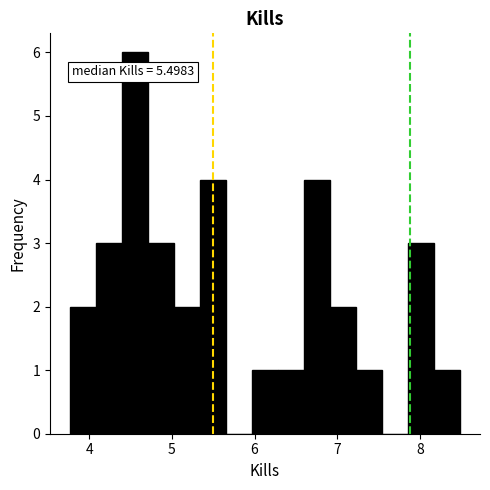

Read against the x-axis, roughly where is the centre of the tallest bar?

4.5